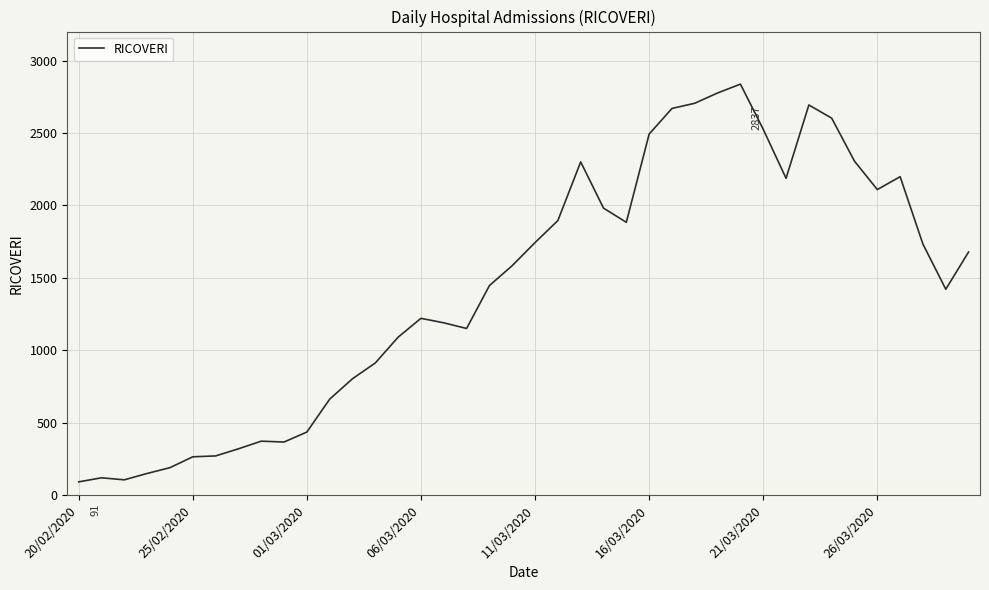

What is the difference between the maximum and minimum values?

2746